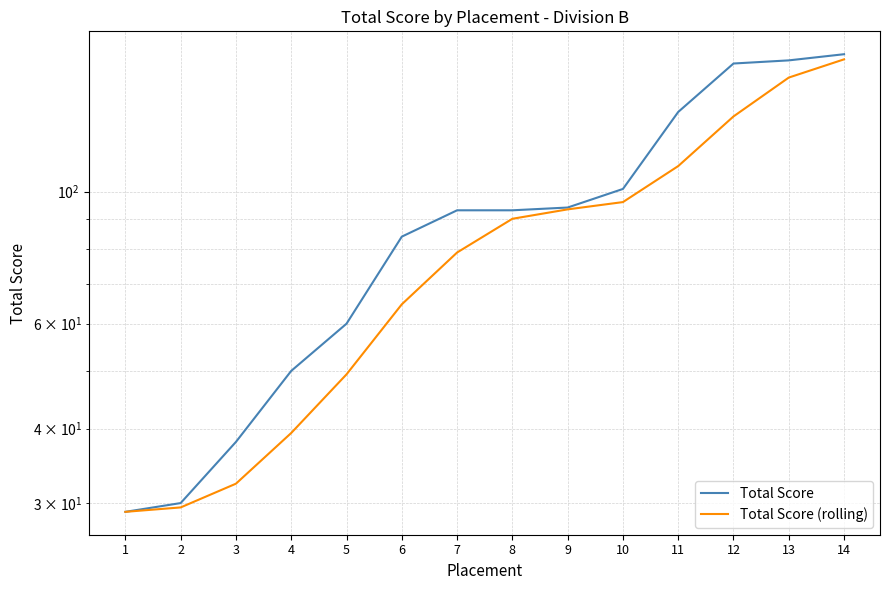

True or false: Total Score has a value of 44.4 at 14.

False